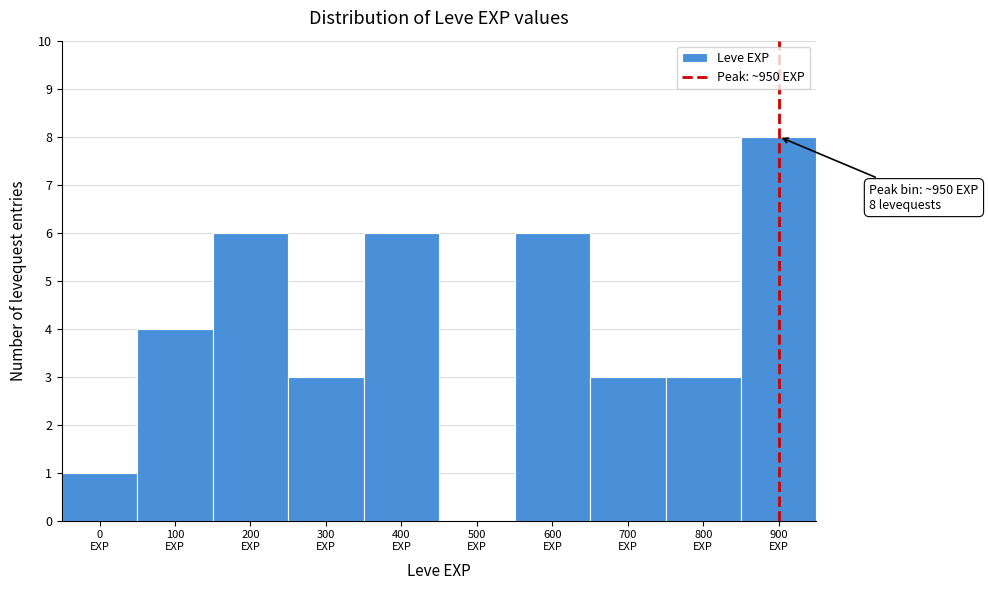

What is the sum of all values?

40